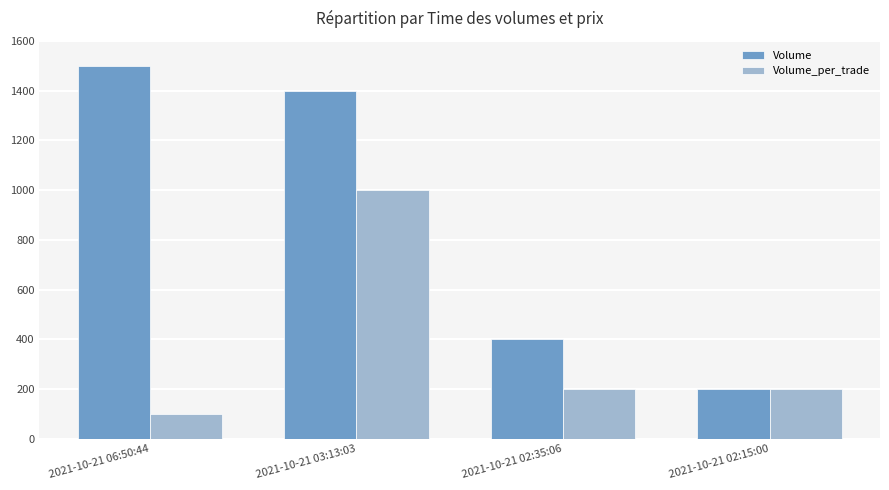

Reading left to right, extract all data points from this chart.

Volume: 1500	1400	400	200
Volume_per_trade: 100	1000	200	200